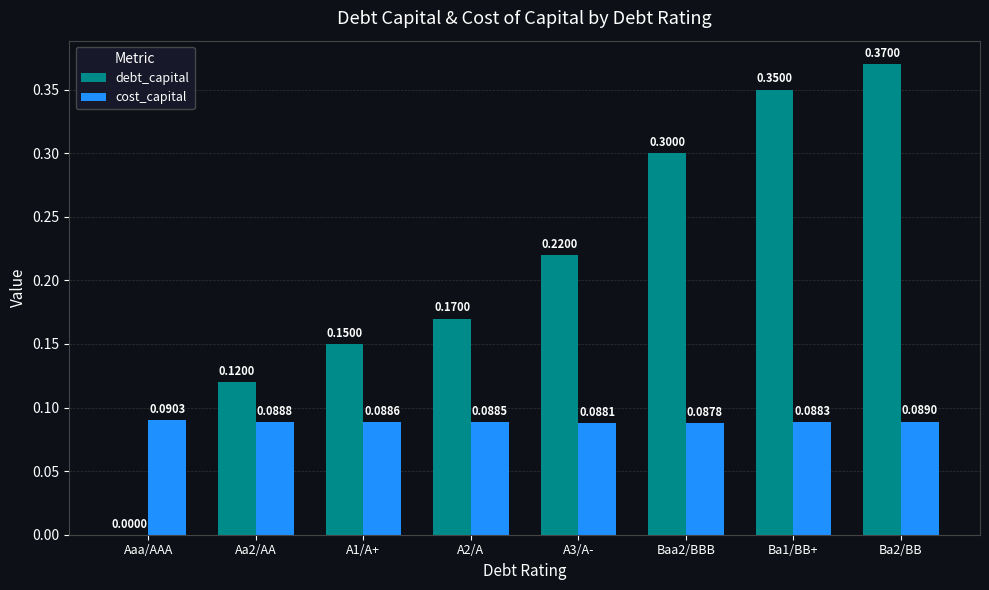

At which label does cost_capital reach its peak?

Aaa/AAA